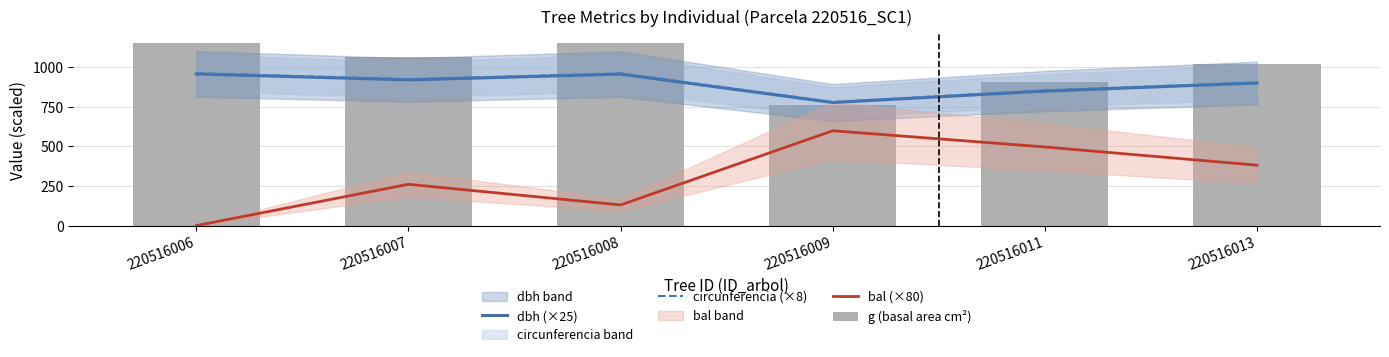

What is the average value of the g (basal area cm²) series?

1009.1